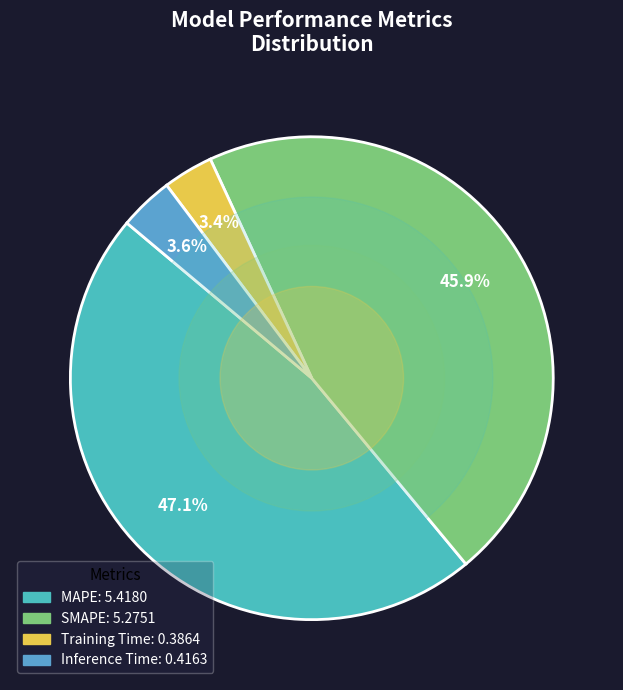

What percentage do SMAPE and MAPE together represent?

93.0%